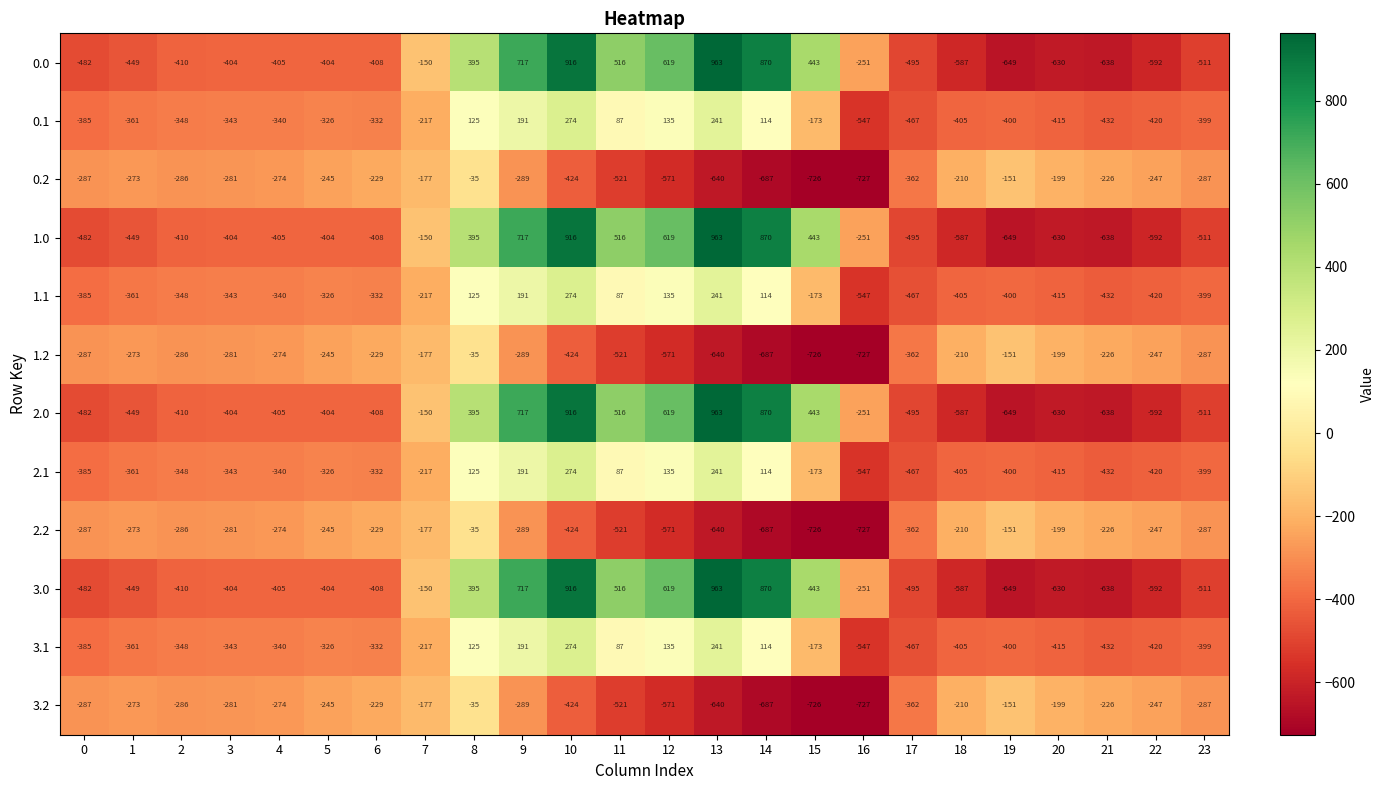

What is the difference between the highest and lowest values at 12?

1190